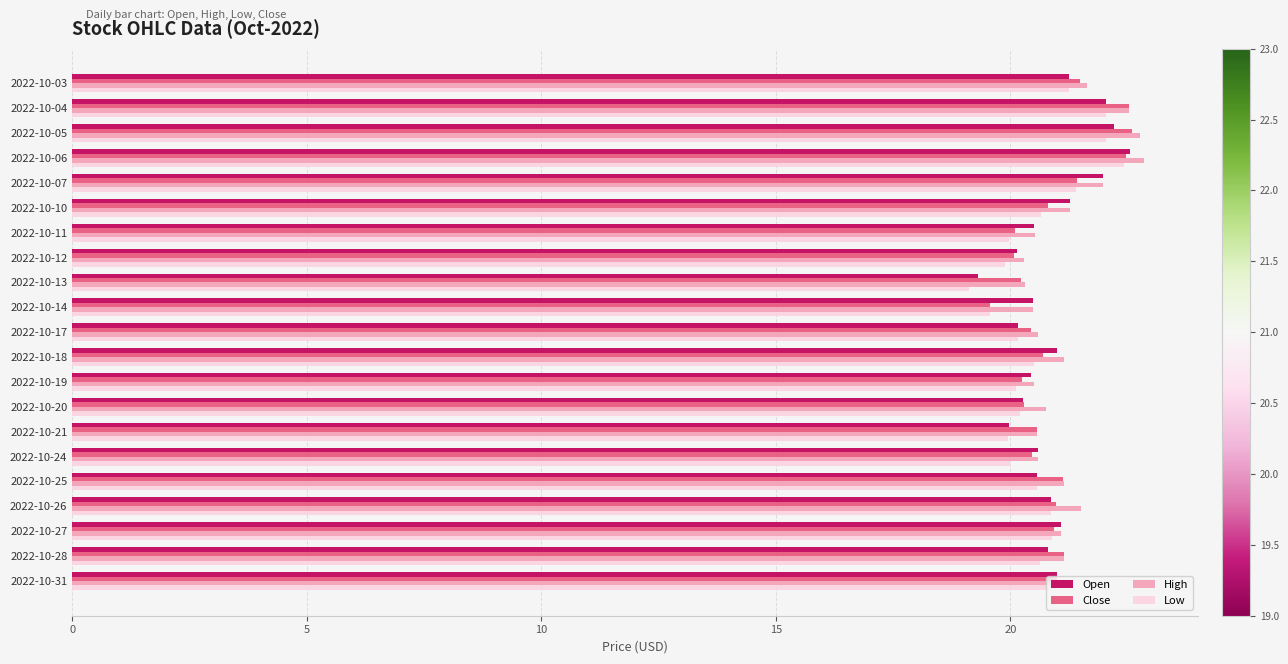

What is the total value across all series at 2022-10-21?

81.1